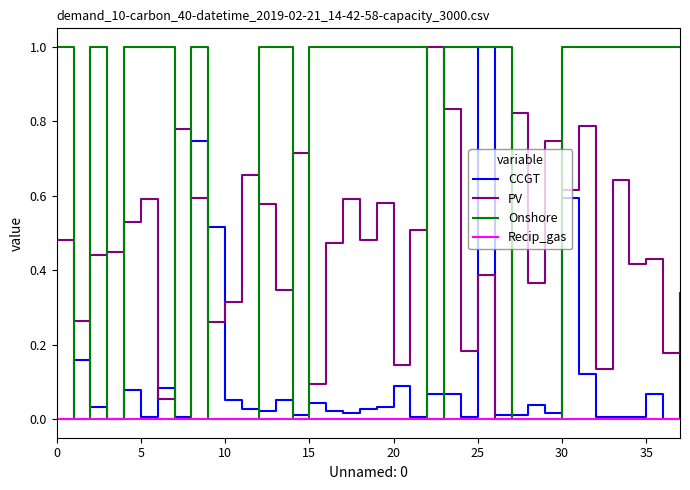

Rank the series by their average value, from lowest to highest.

Recip_gas, CCGT, PV, Onshore